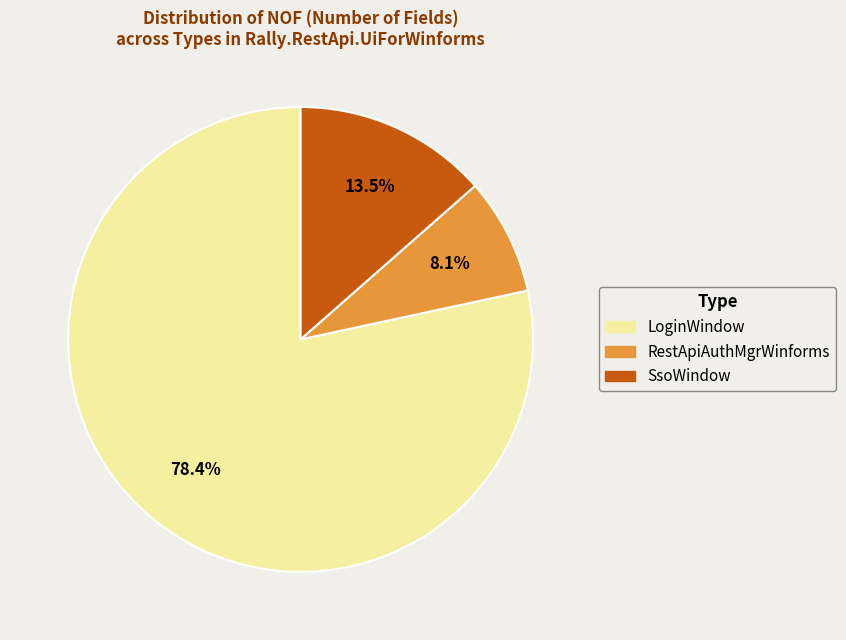

Is there any slice that represents more than half of the pie?

Yes